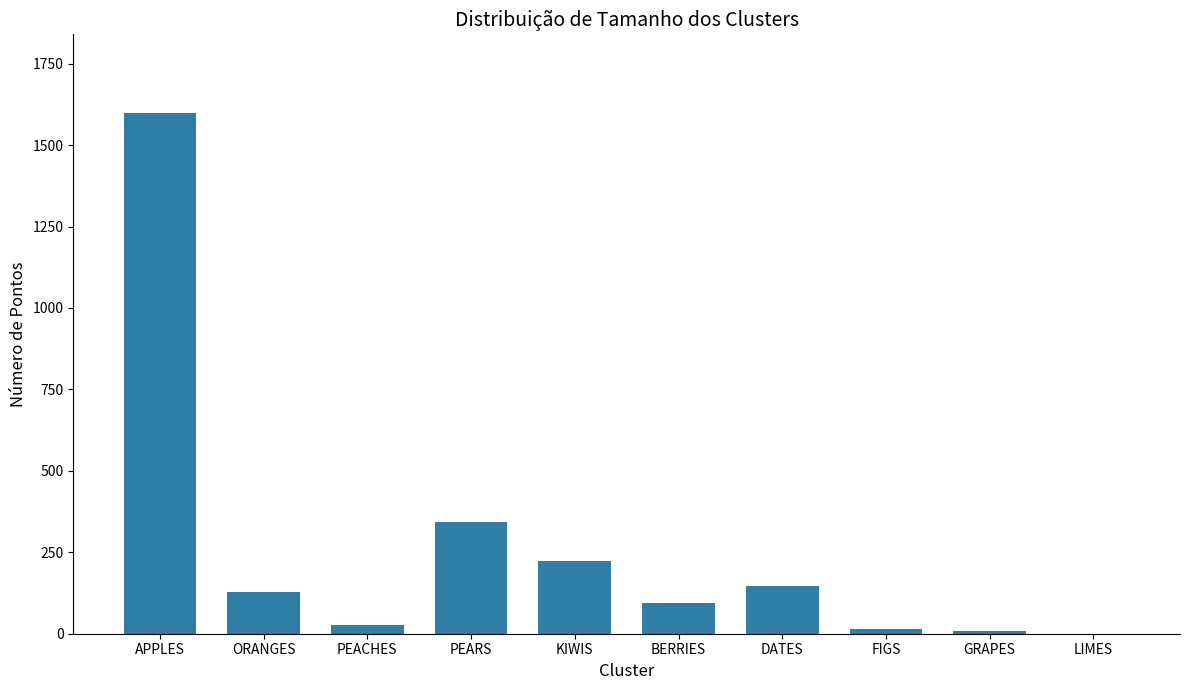

What is the difference between the values at PEARS and APPLES?

1257